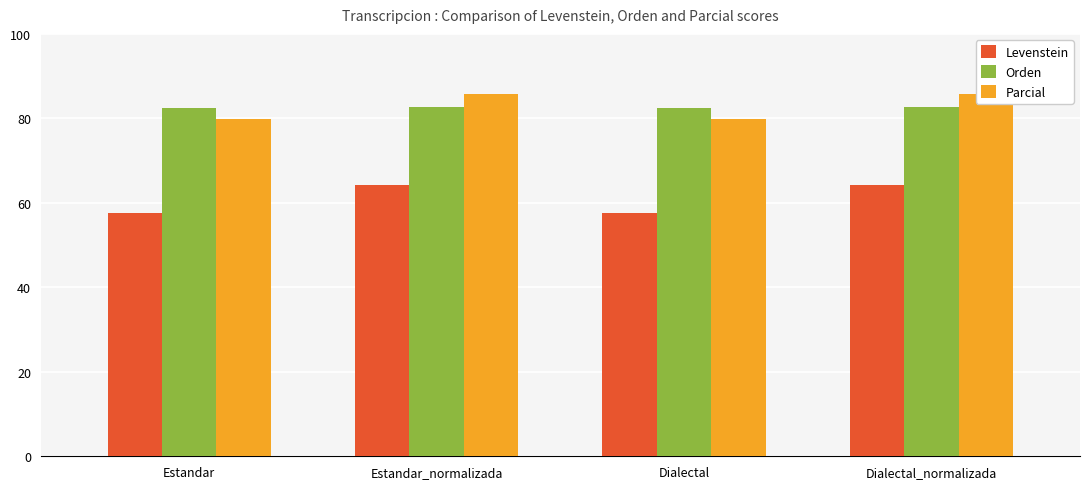

What is the approximate value of Parcial at Estandar?

79.9